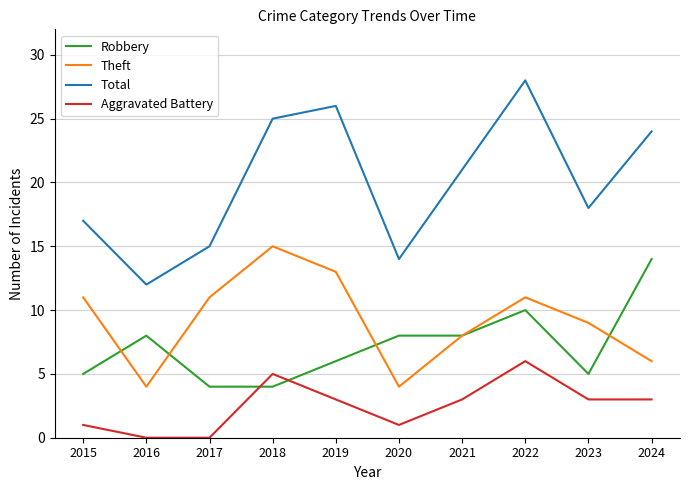

What is the spread (max minus min) of values at 2016?

12